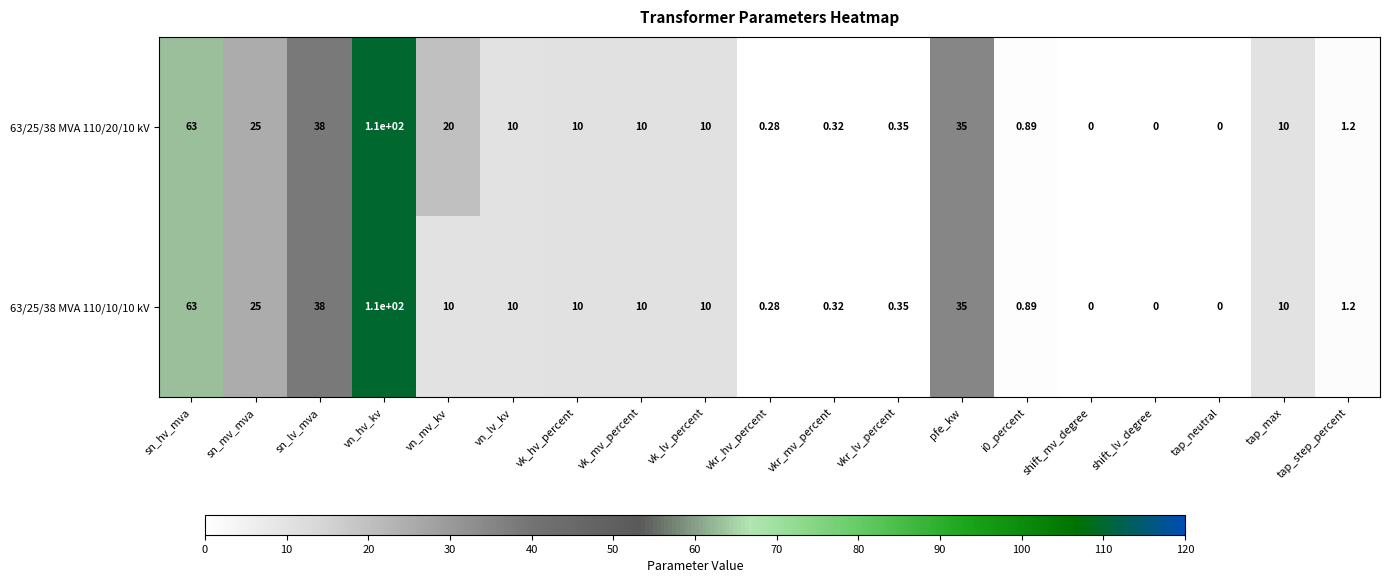

At which label does 63/25/38 MVA 110/10/10 kV reach its peak?

vn_hv_kv